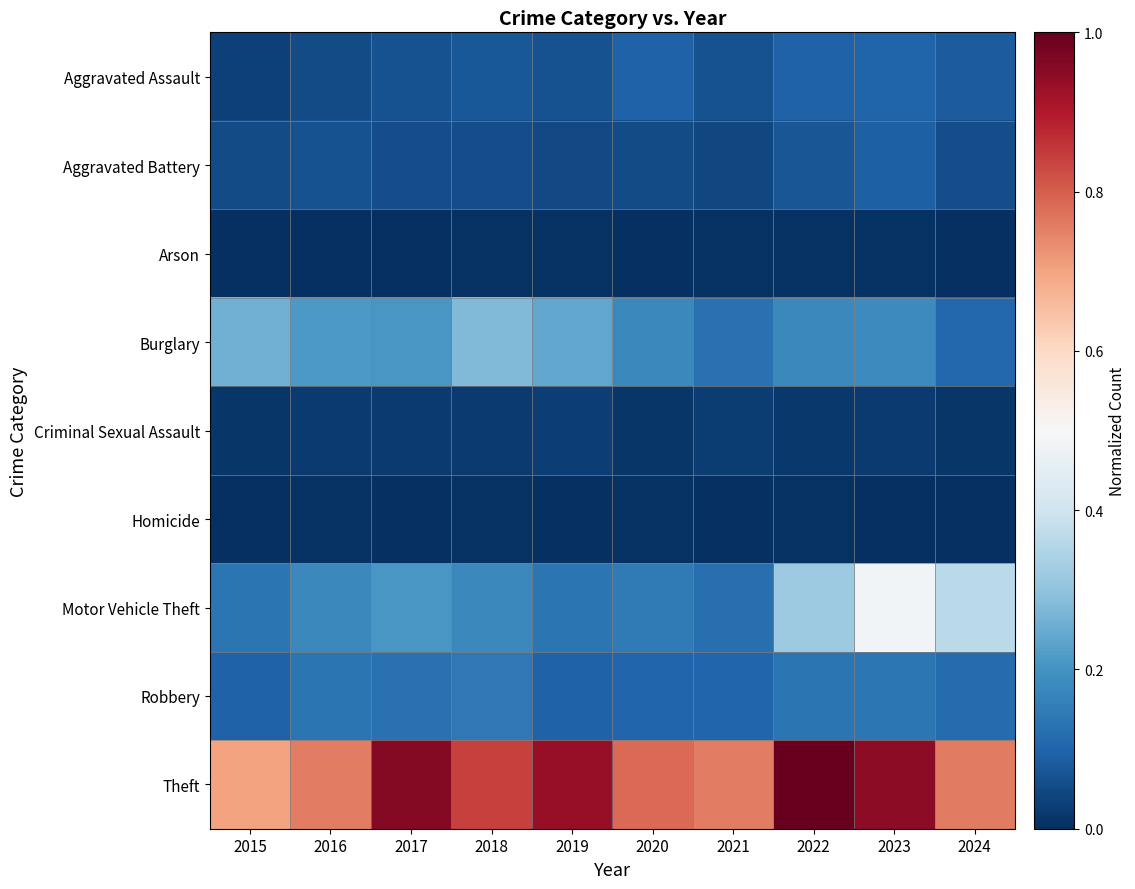

What is the spread (max minus min) of values at 2017?

1.0